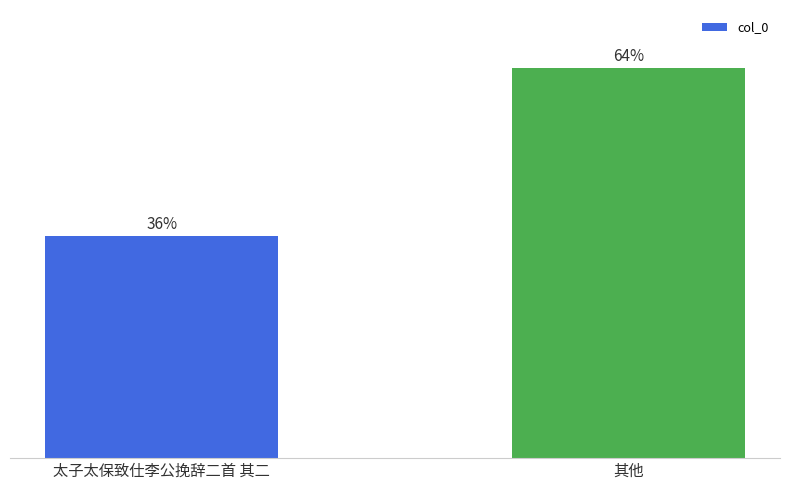

The value at 其他 is 63.7. True or false?

True